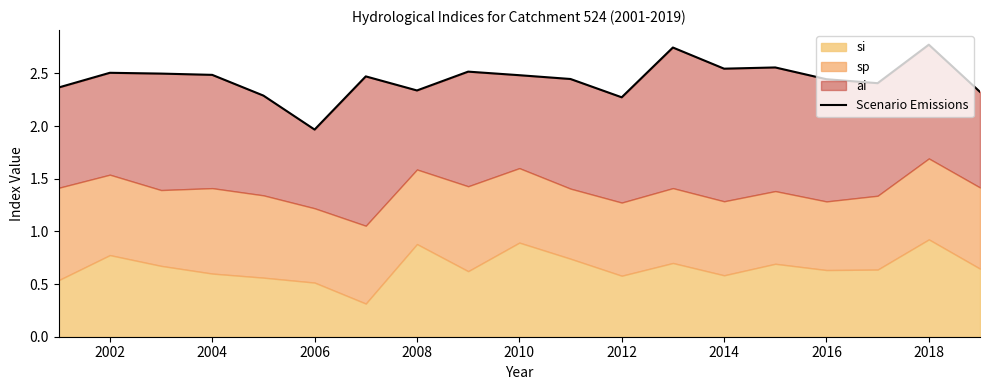

The chart shows a value of 4.1 at 2008. True or false?

False